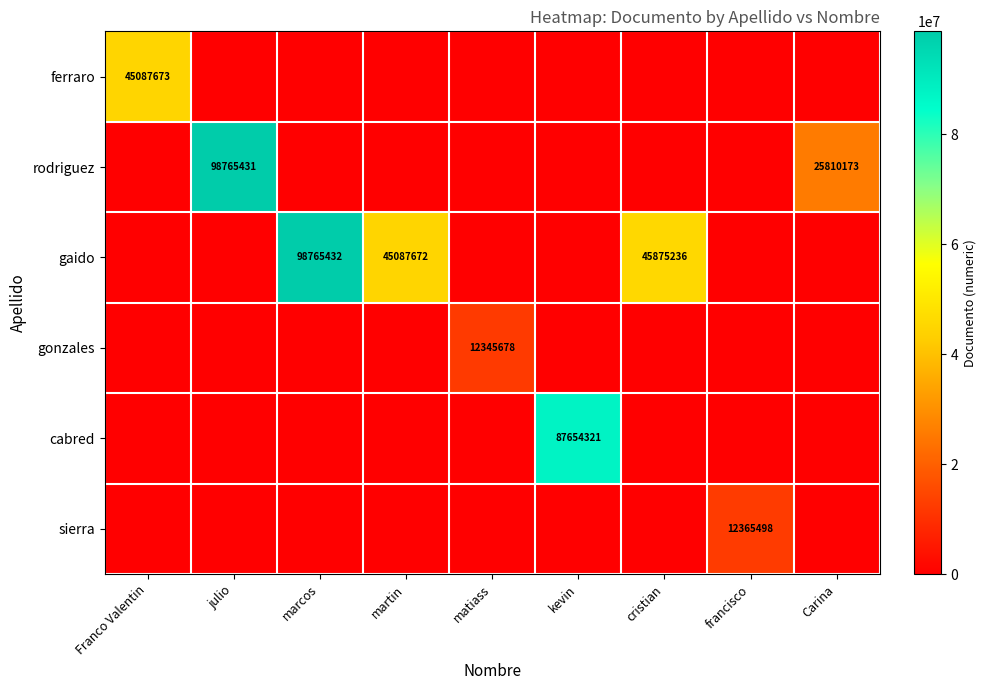

The value of gaido at cristian is 81726022. True or false?

False